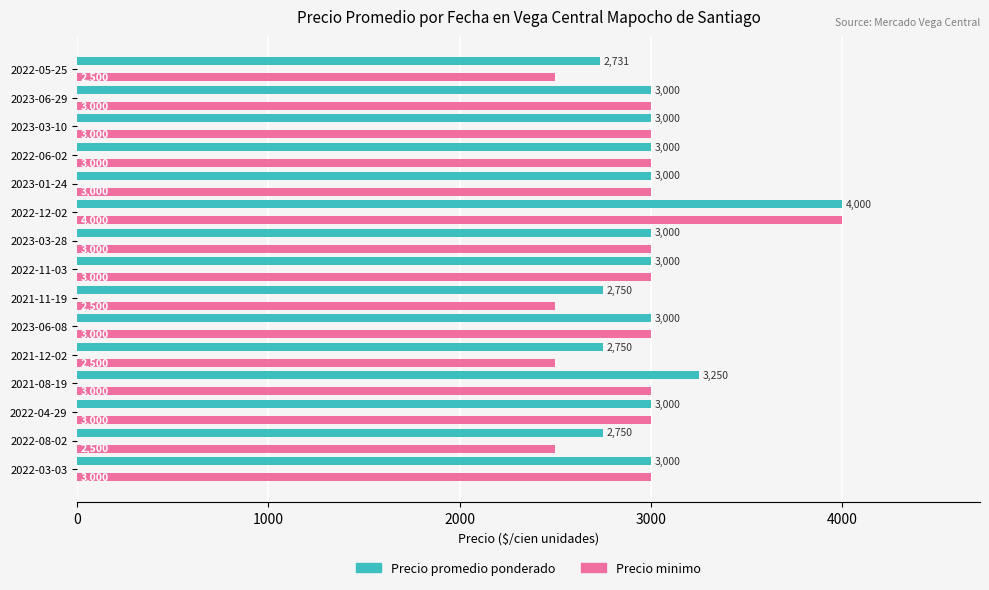

At which label is Precio promedio ponderado closest to 3365?

2021-08-19